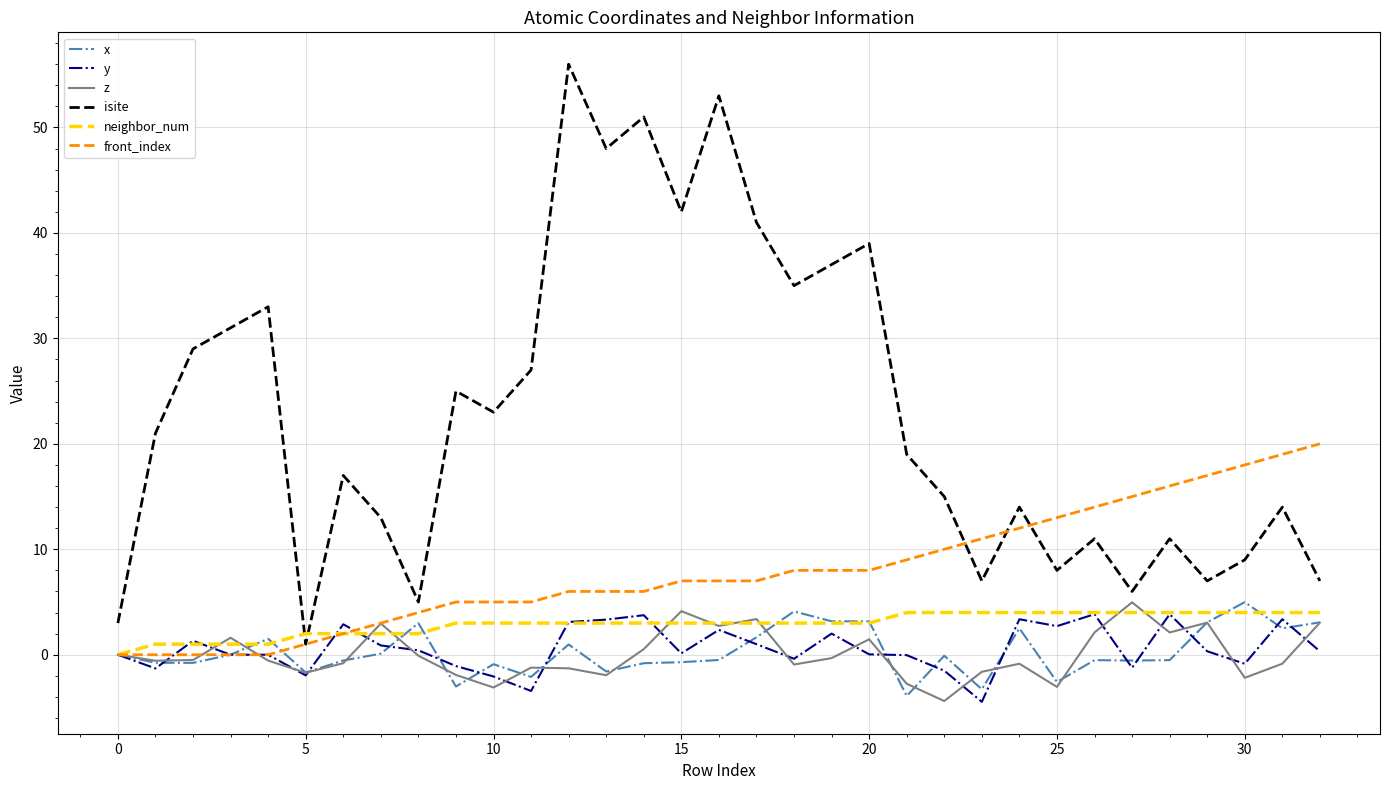

Which series ends up on top after the final intersection of neighbor_num and x?

neighbor_num